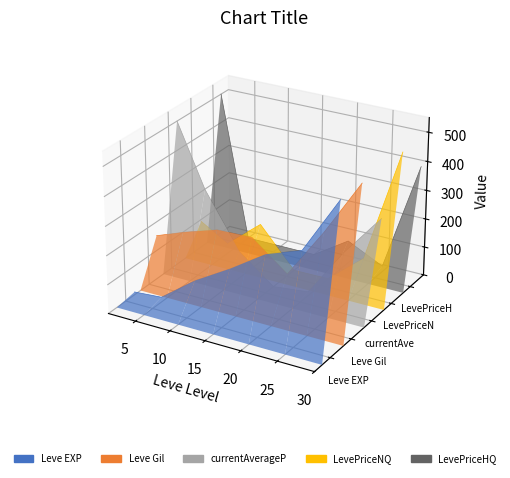

At 15, list the series in order from smallest to largest.

currentAveragePrice, LevePriceNQ, Leve EXP, LevePriceHQ, Leve Gil